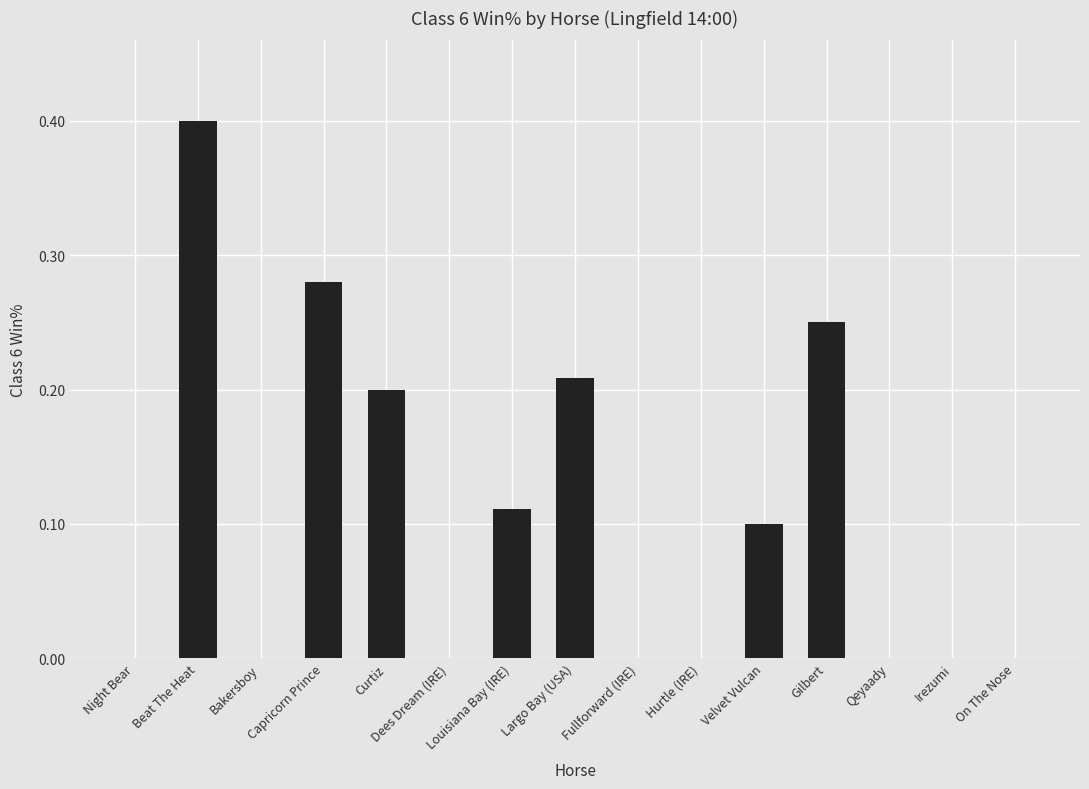

The value at Fullforward (IRE) is 0.0. True or false?

True